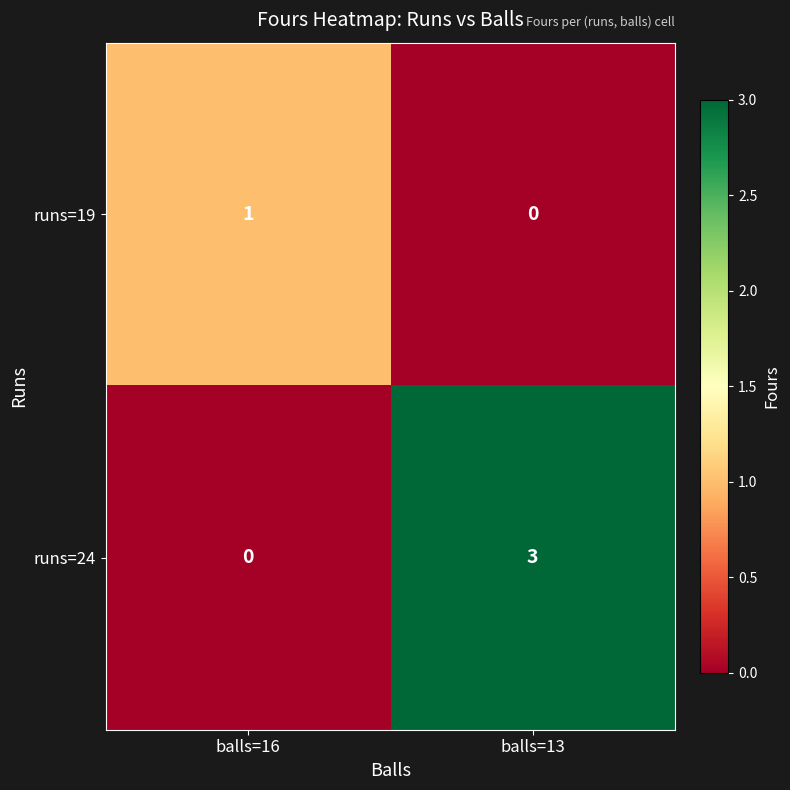

Rank the series by their maximum value, from lowest to highest.

runs=19, runs=24